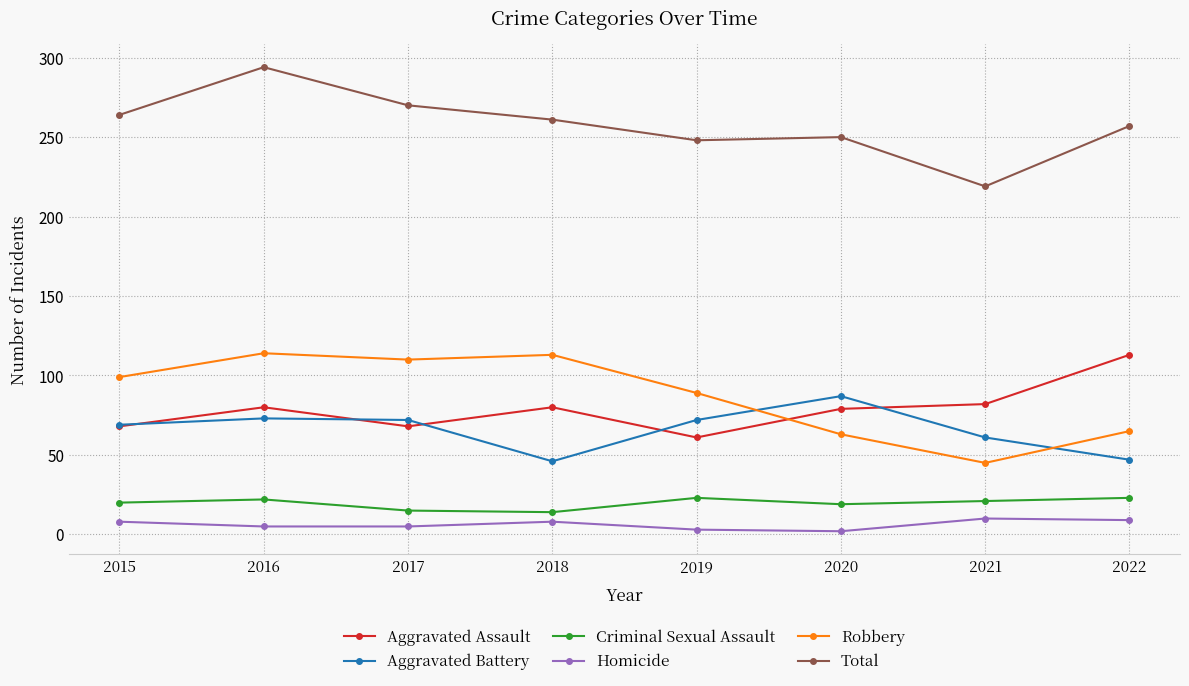

Count the number of categories in the chart.

8